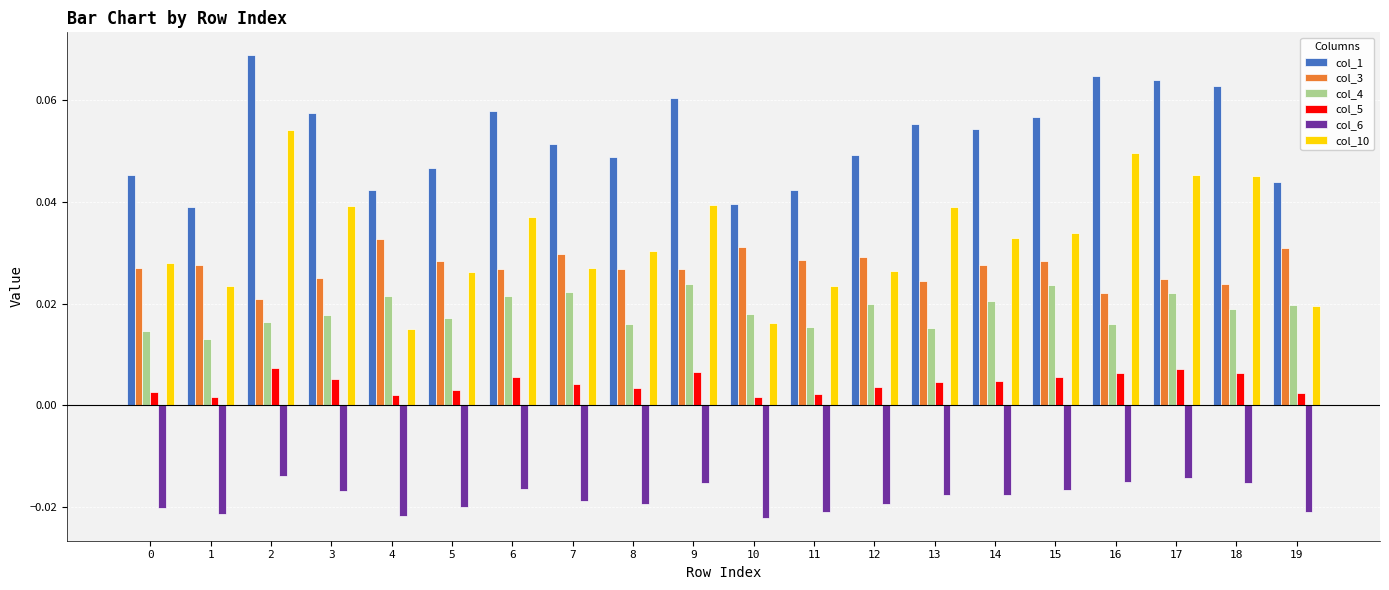

Between 8 and 9, which series saw the biggest shift?

col_1